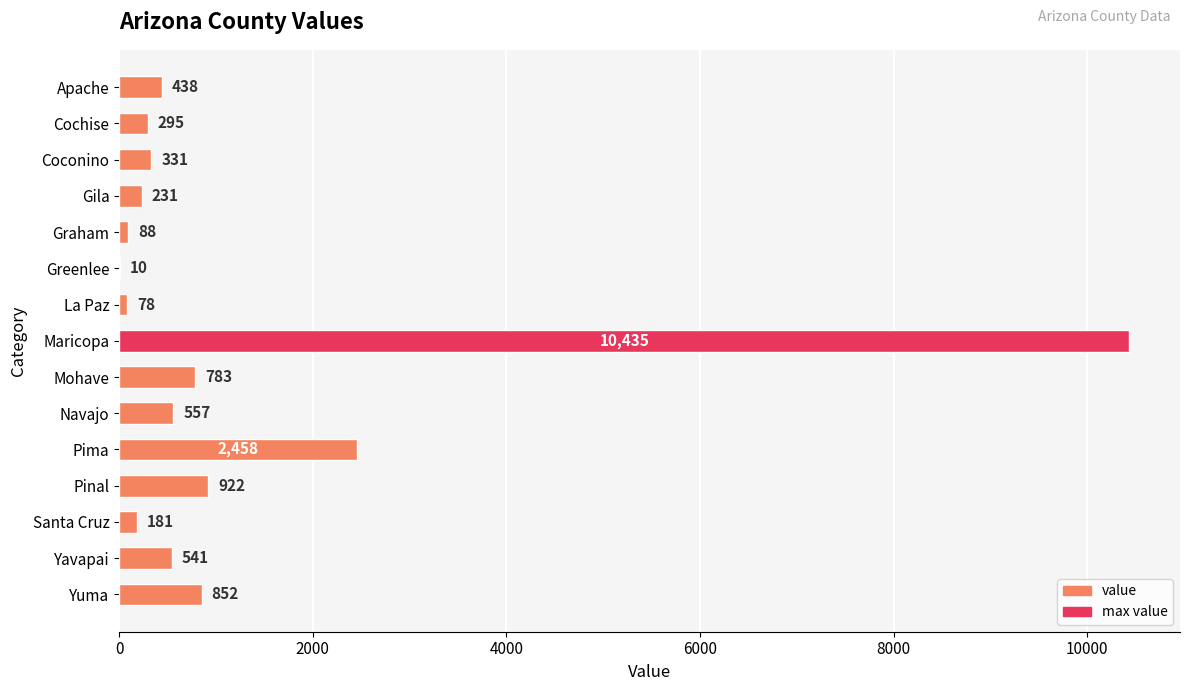

What is the sum of all values?

18200